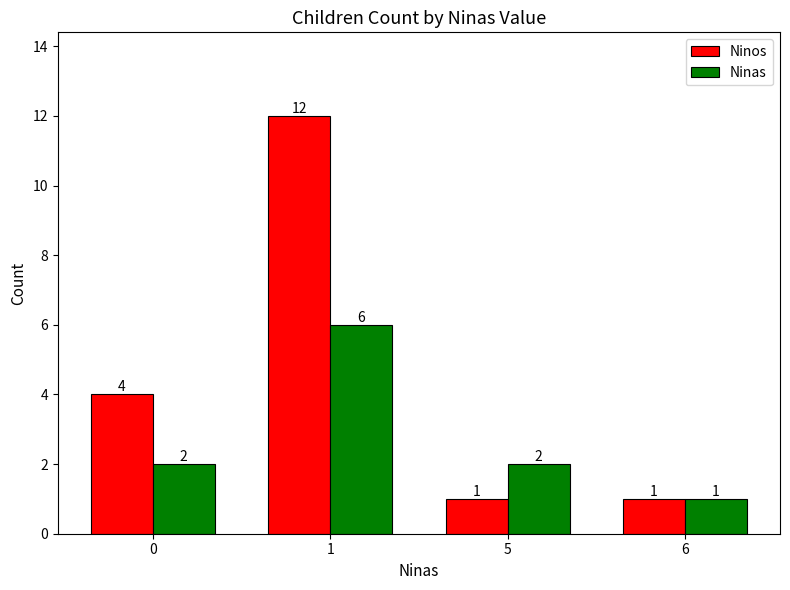

Between 0 and 6, which series saw the biggest shift?

Ninos